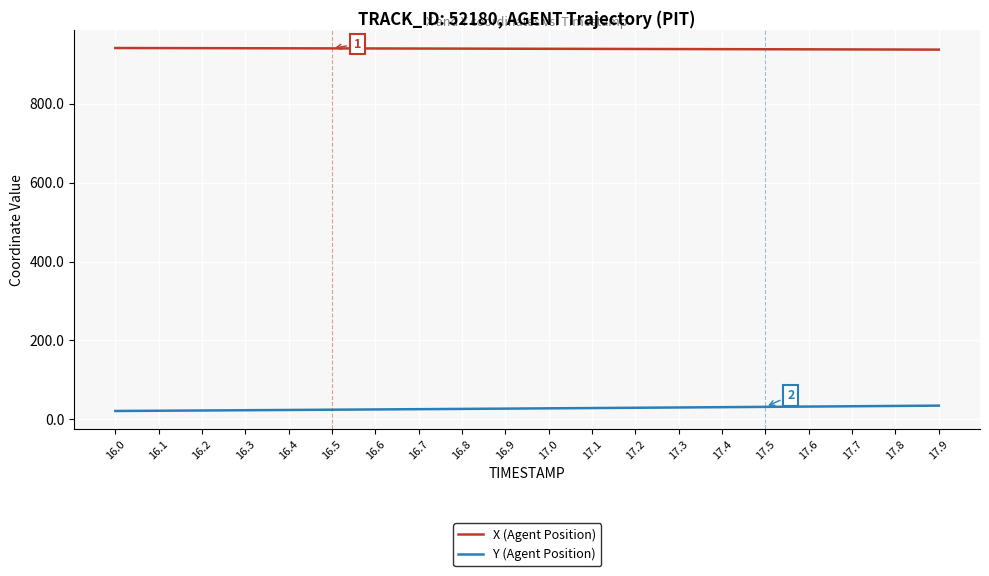

List the series in order of their peak value, lowest first.

Y (Agent Position), X (Agent Position)